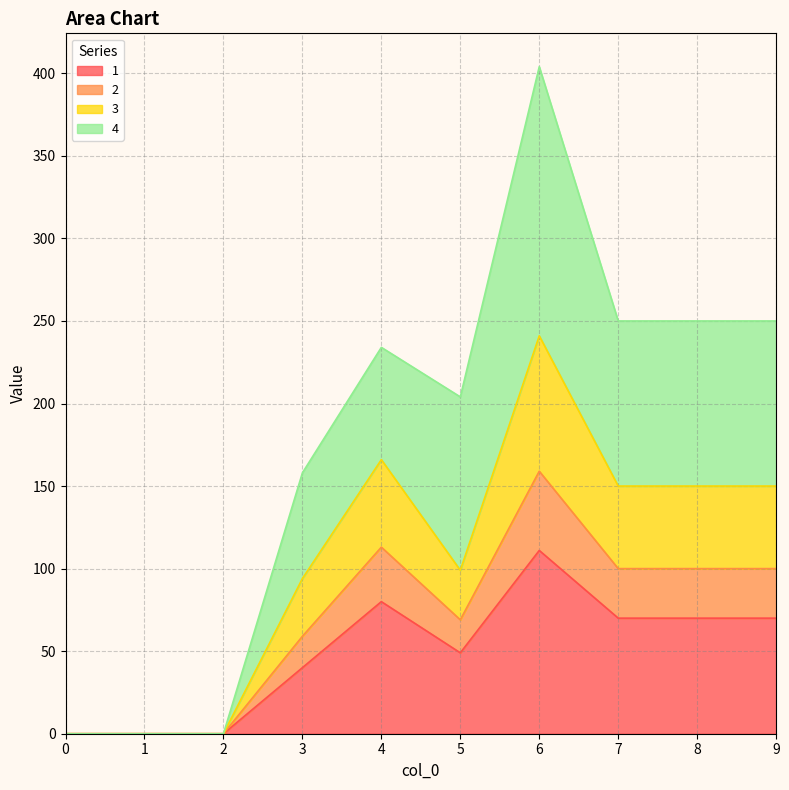

What is the total value across all series at 7?

250